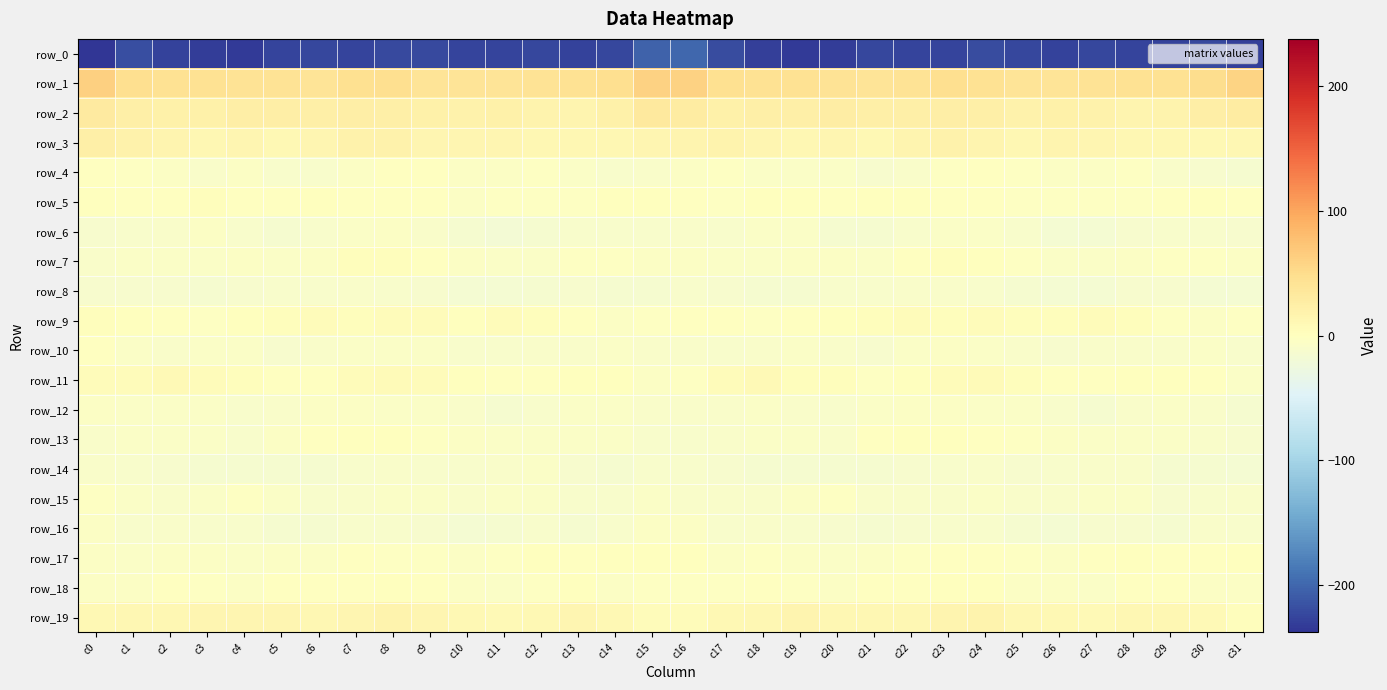

Which series has the widest spread of values?

row_0